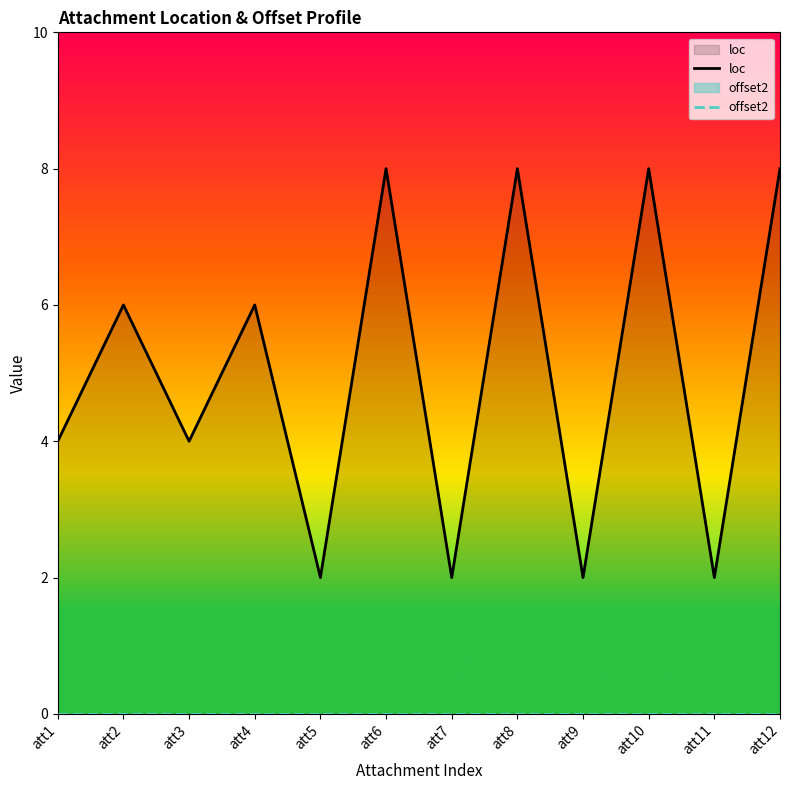

Which has a higher value, att8 or att9?

att8